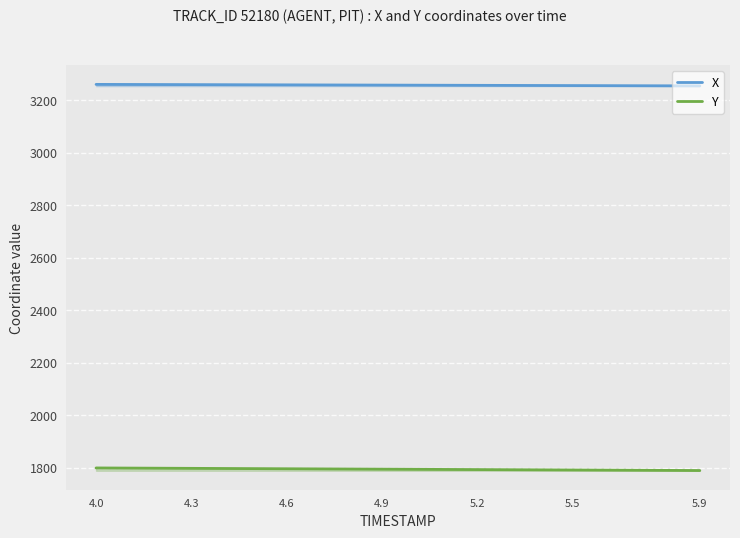

At which label does X first exceed 3257?

4.0